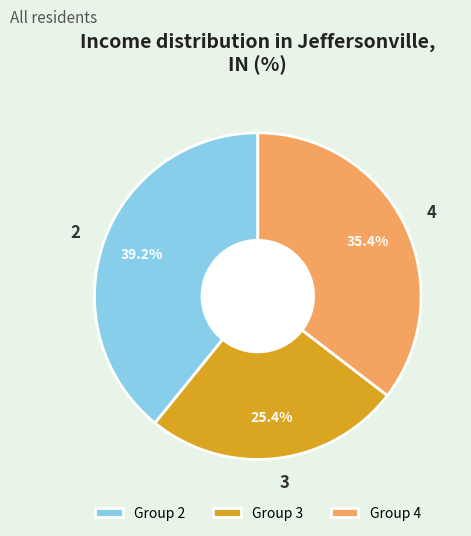

Does any single category account for the majority?

No